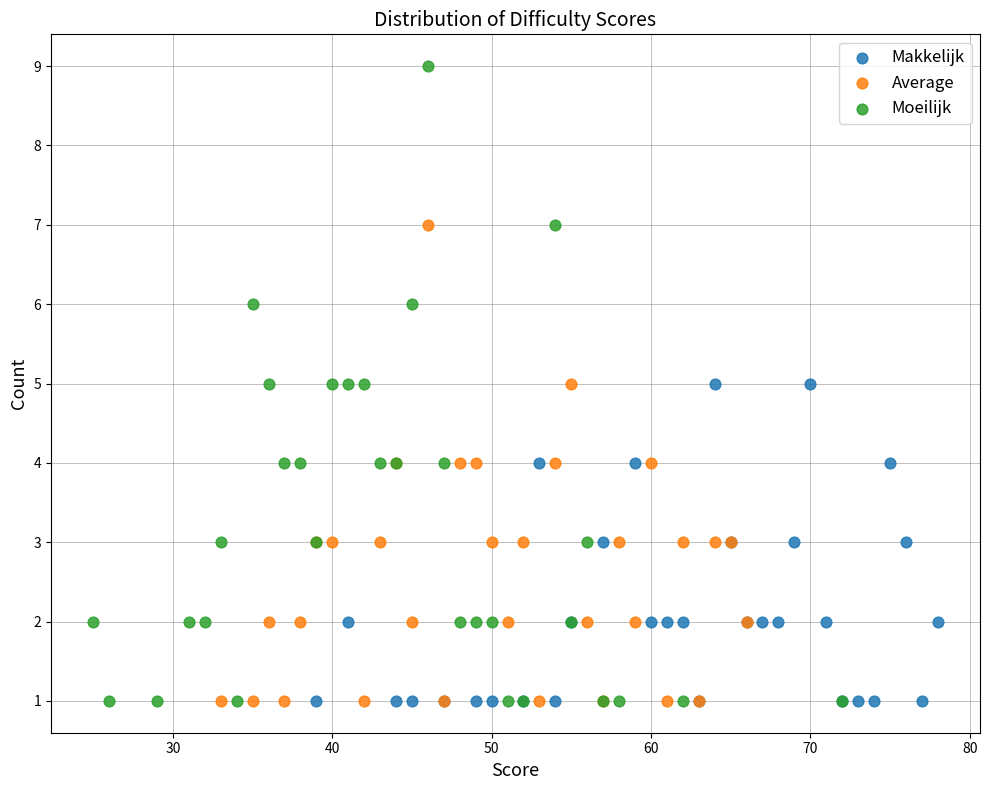

Which series reaches the maximum Y coordinate?

Moeilijk